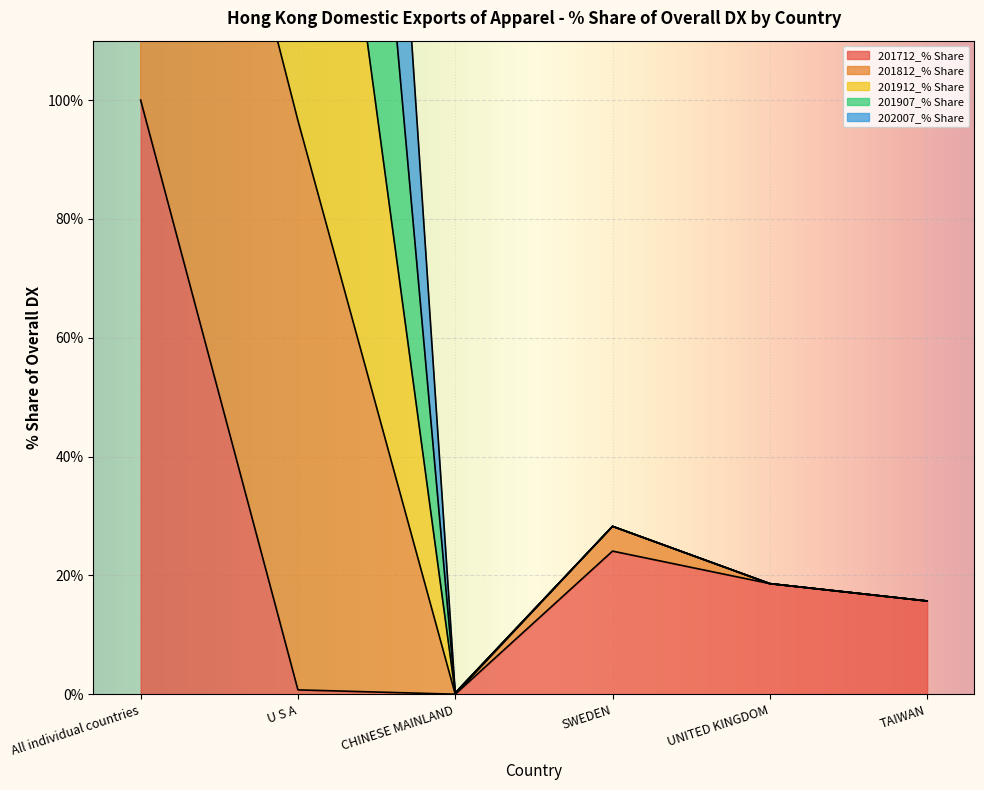

True or false: 201712_% Share has more than 2 interior local peaks.

False